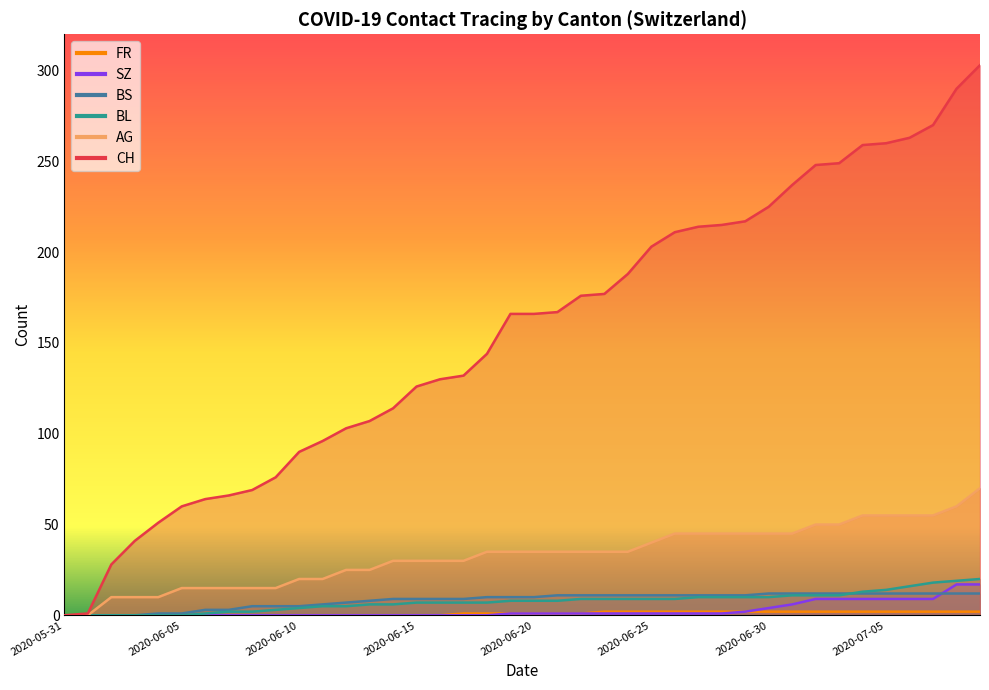

Which category has the lowest value across all series?

2020-05-31